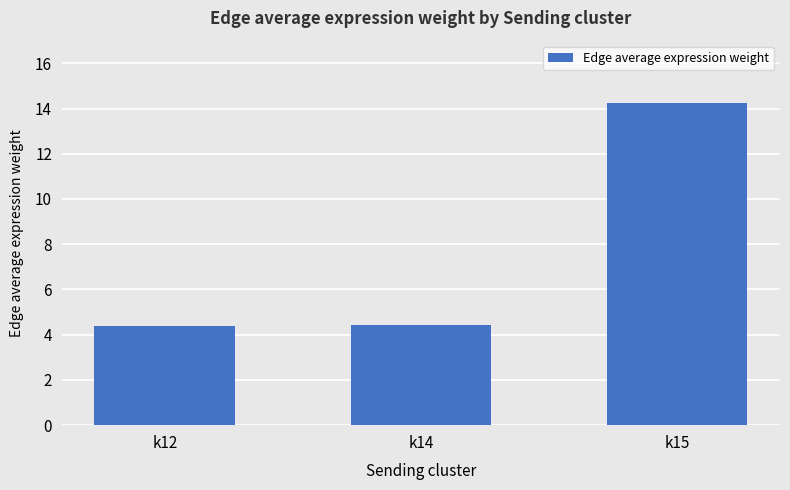

What is the value of the 3rd bar from the left?

14.2